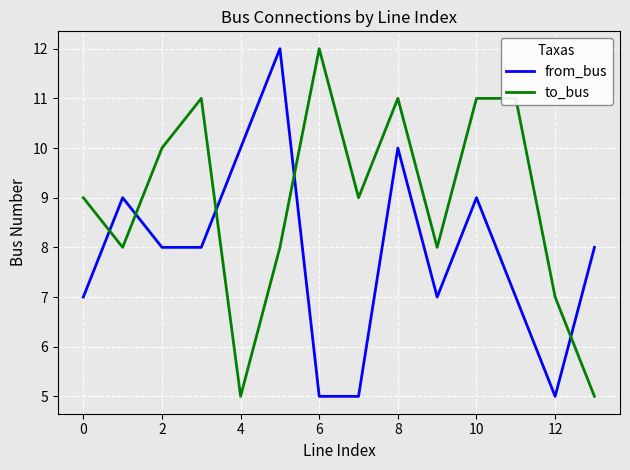

What is the minimum value for to_bus?

5